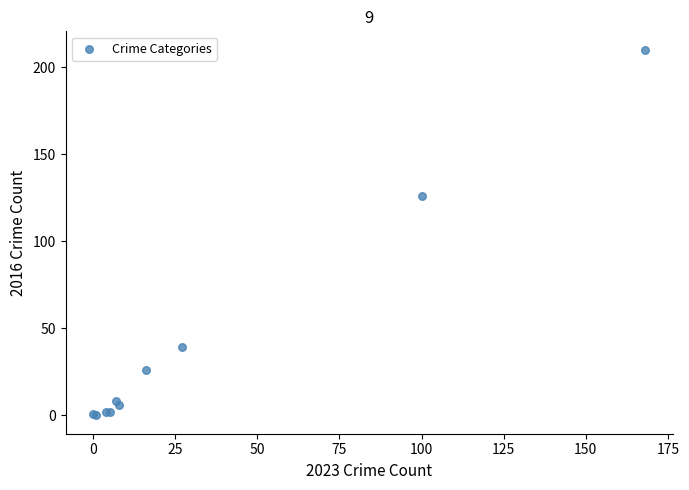

What Y value in the scatter plot is closest to 105?

126